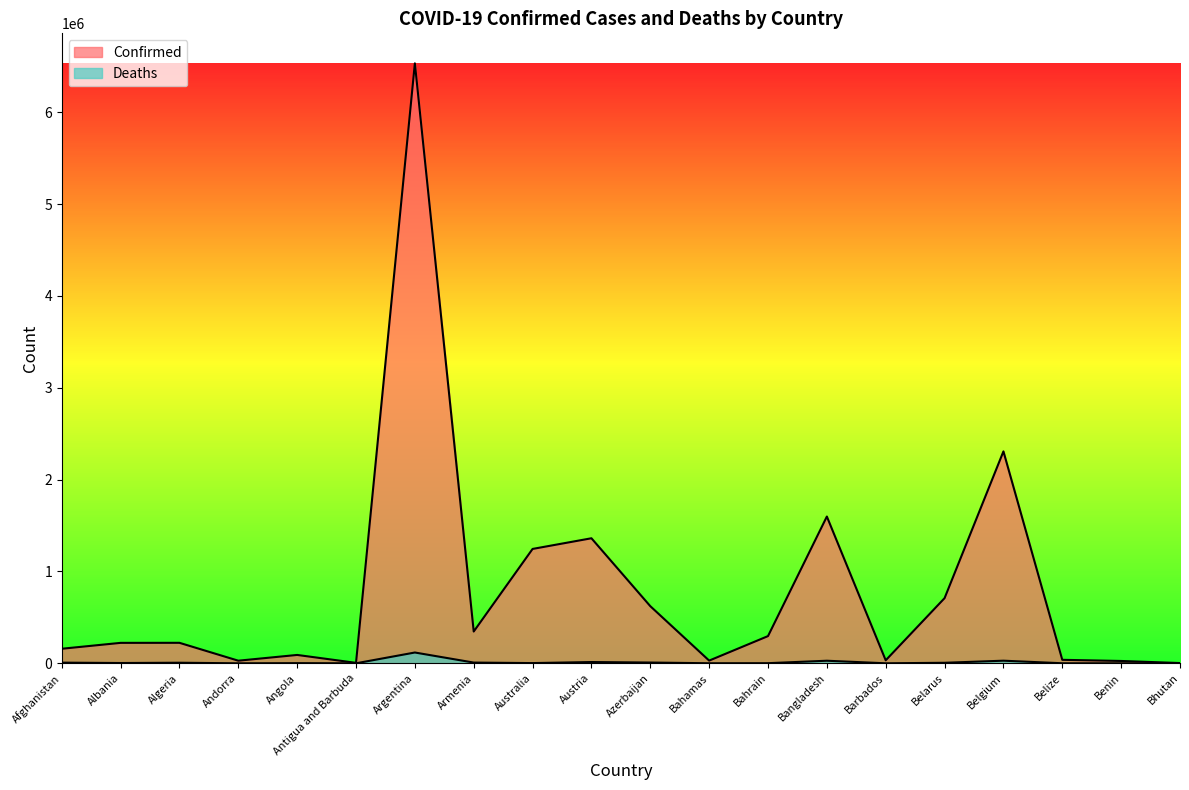

How many interior local peaks does the Confirmed series have?

6